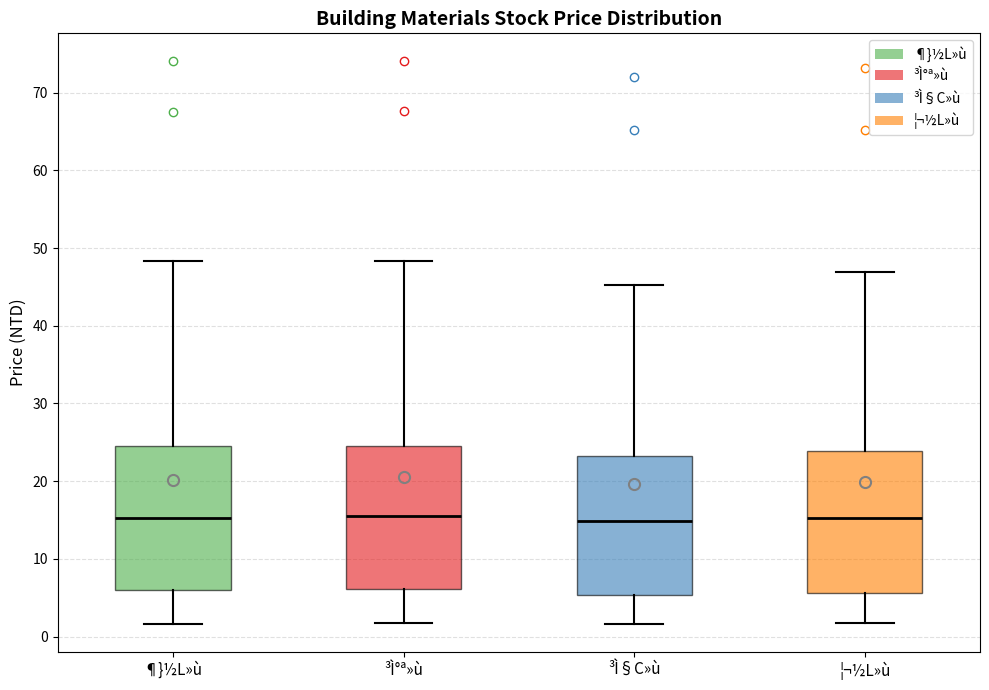

Reading left to right, transcribe this box plot: for each box, give where its median line is, the range the box spans, and where its two whiskers end, as read against the y-axis. The values are not printed on the chart, so give them approximately, as read against the axis.

¶}½L»ù: median 15, box 6 to 25, whiskers 2 to 48
³Ì°ª»ù: median 16, box 6 to 25, whiskers 2 to 48
³Ì§C»ù: median 15, box 5 to 23, whiskers 2 to 45
¦¬½L»ù: median 15, box 6 to 24, whiskers 2 to 47